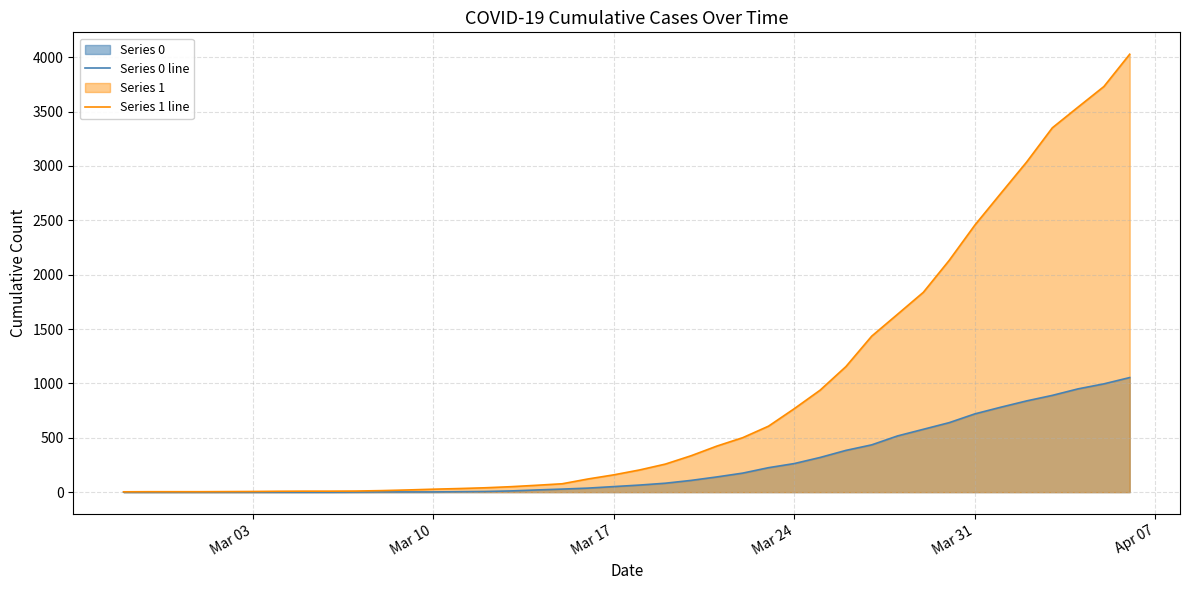

Which series has the largest total across all categories?

Series 1 line